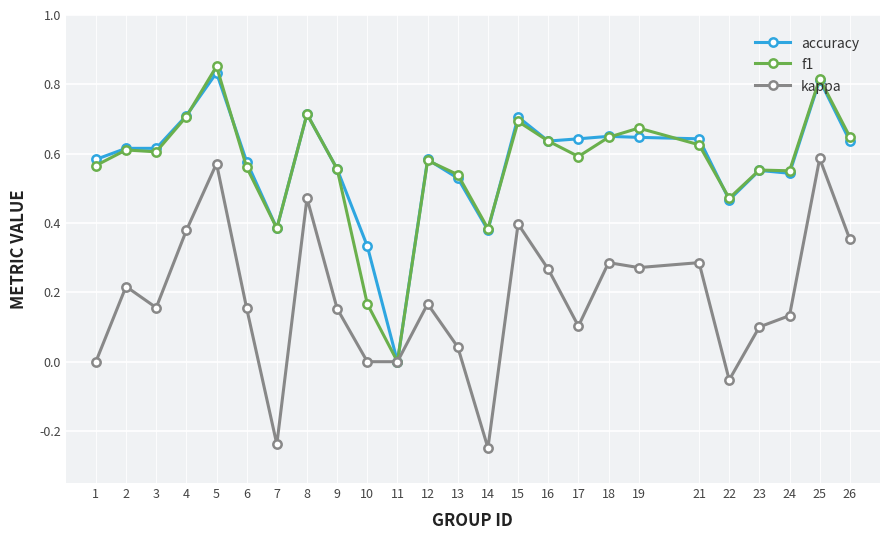

What is the total value across all series at 3?

1.4